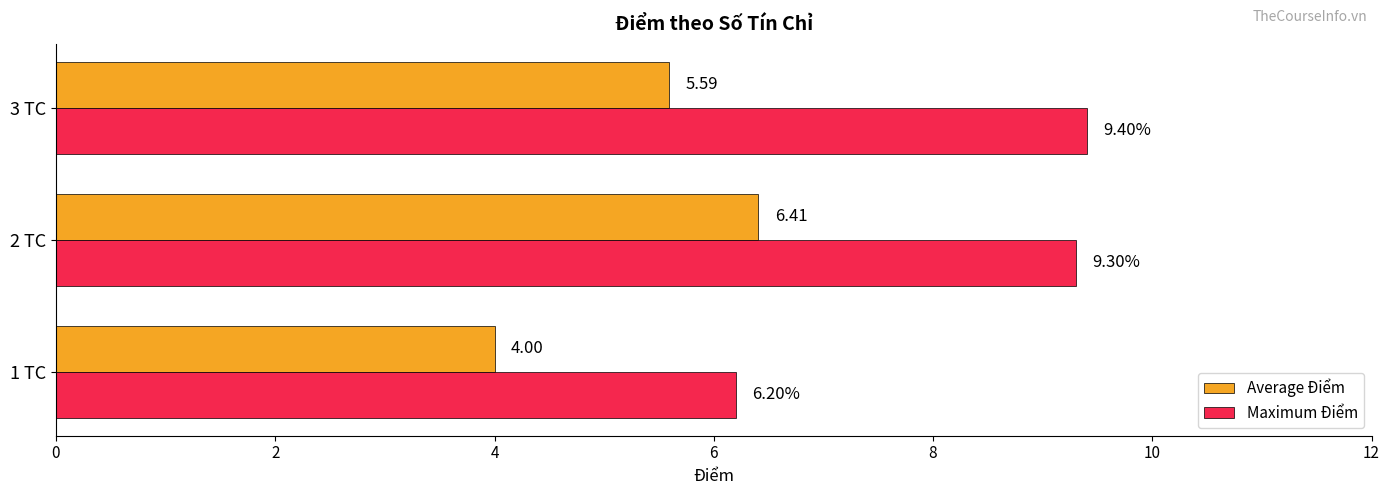

What is the difference between the Average Điểm values at 1 TC and 3 TC?

1.6